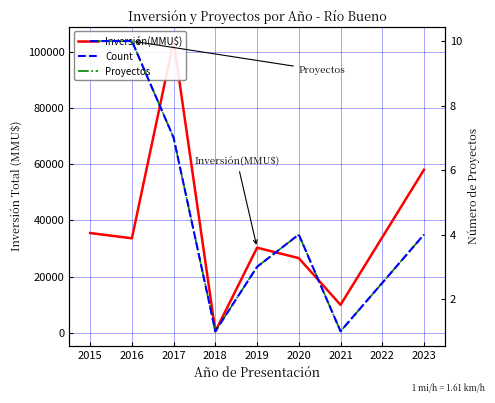

Does the chart have visible grid lines?

Yes